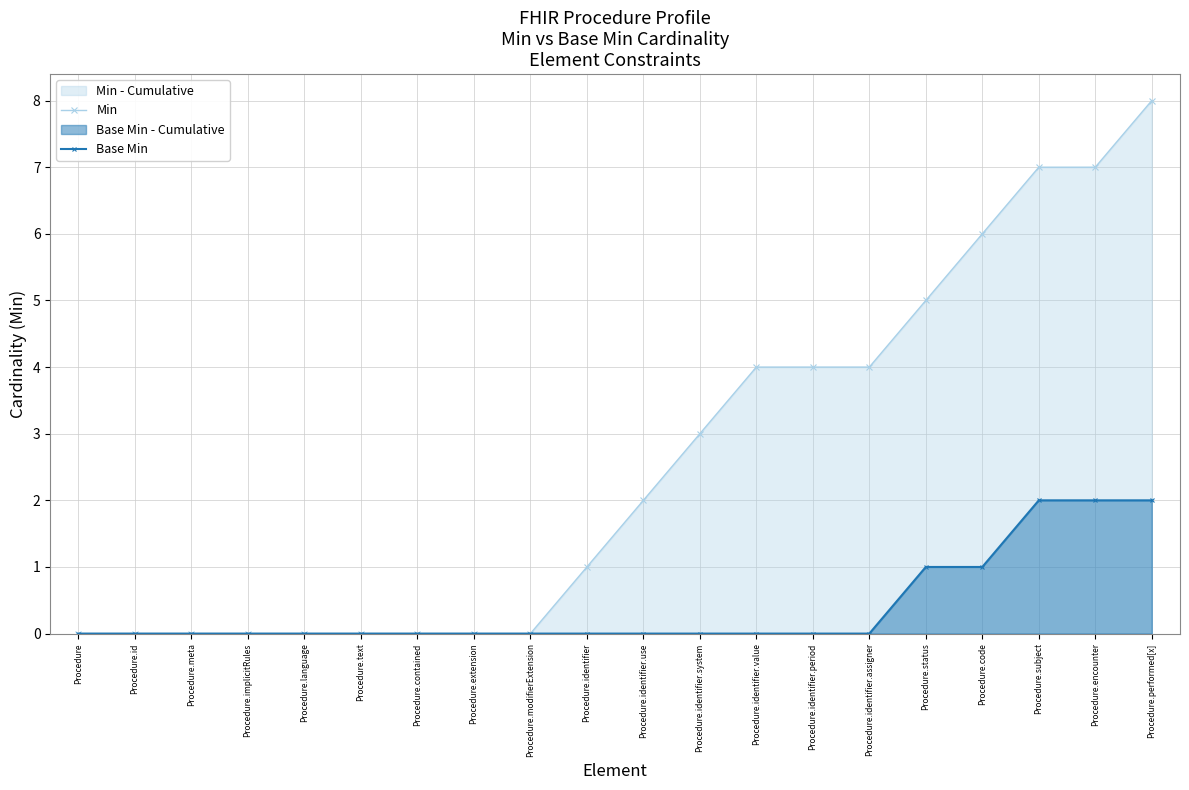

What is the difference between the maximum and second lowest values in the Base Min series?

2